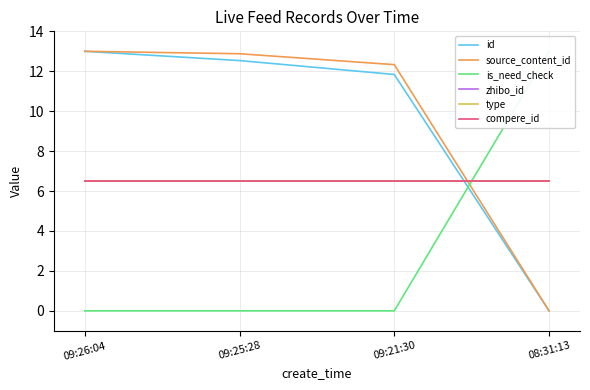

At which category does the chart reach its peak across all series?

09:26:04